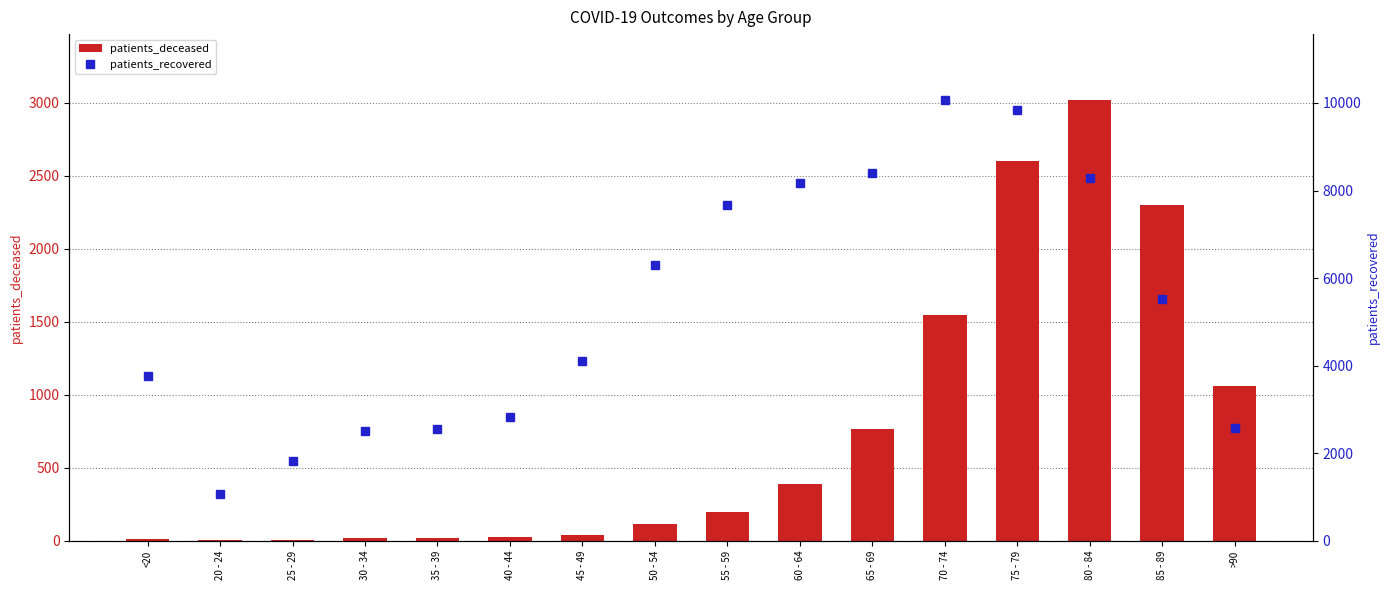

Between <20 and 85 - 89, which is larger?

85 - 89